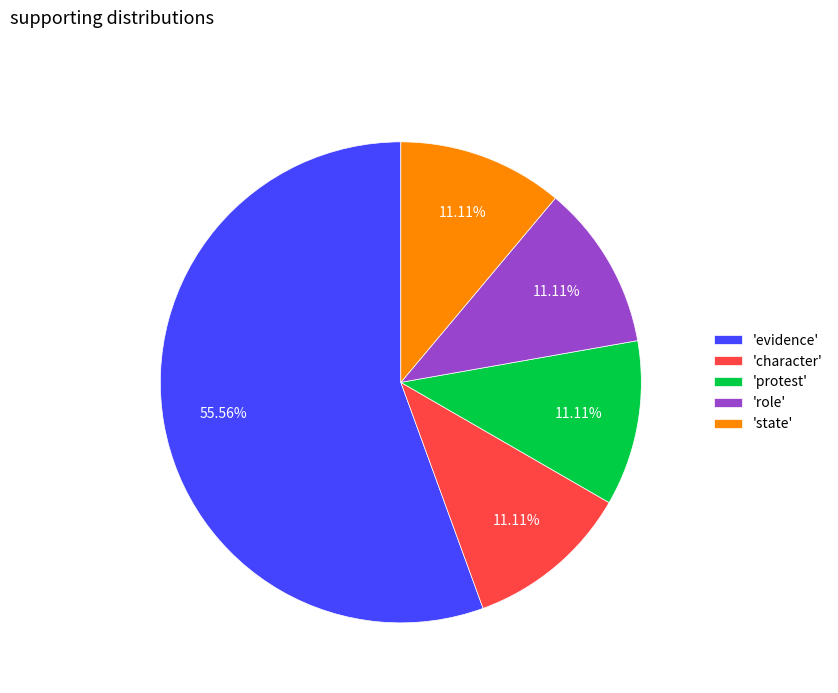

What is the largest slice in the pie chart?

'evidence'